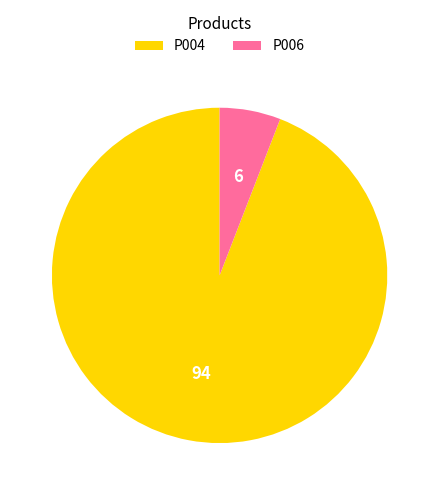

Is it true that P004 is 94% of the pie?

True